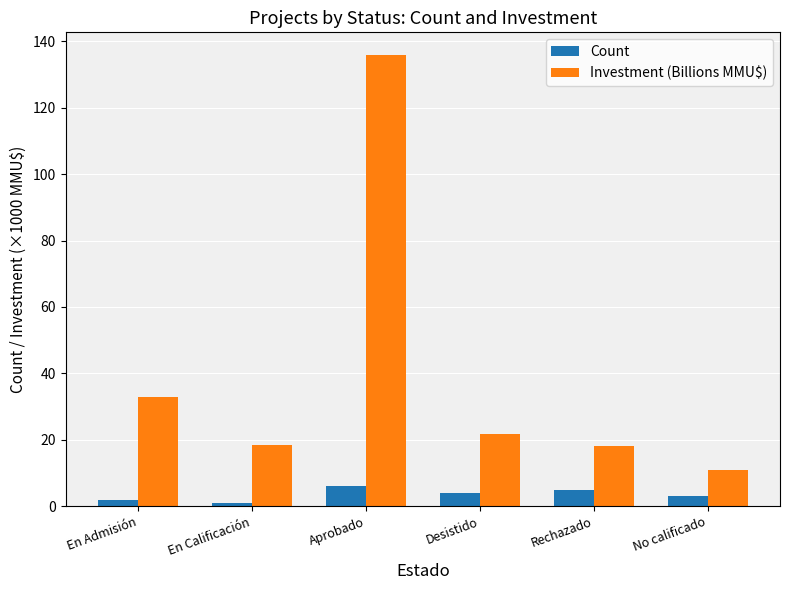

Where is Investment (Billions MMU$) nearest to the value 73?

En Admisión